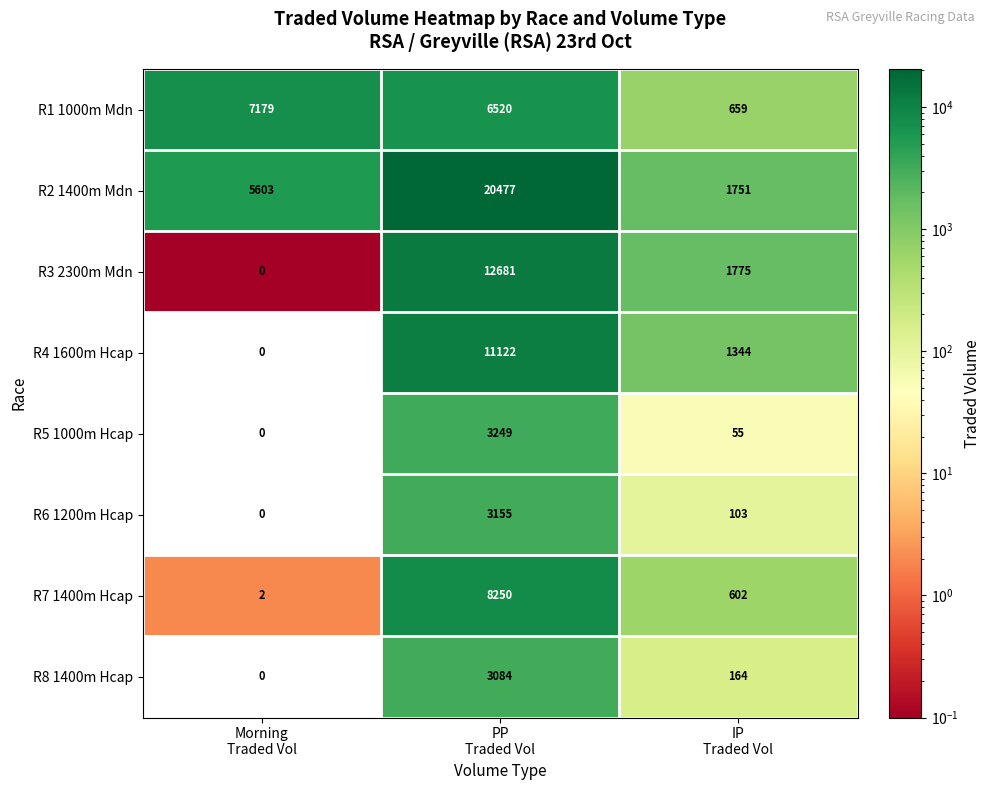

What is the average value of the R7 1400m Hcap series?

2951